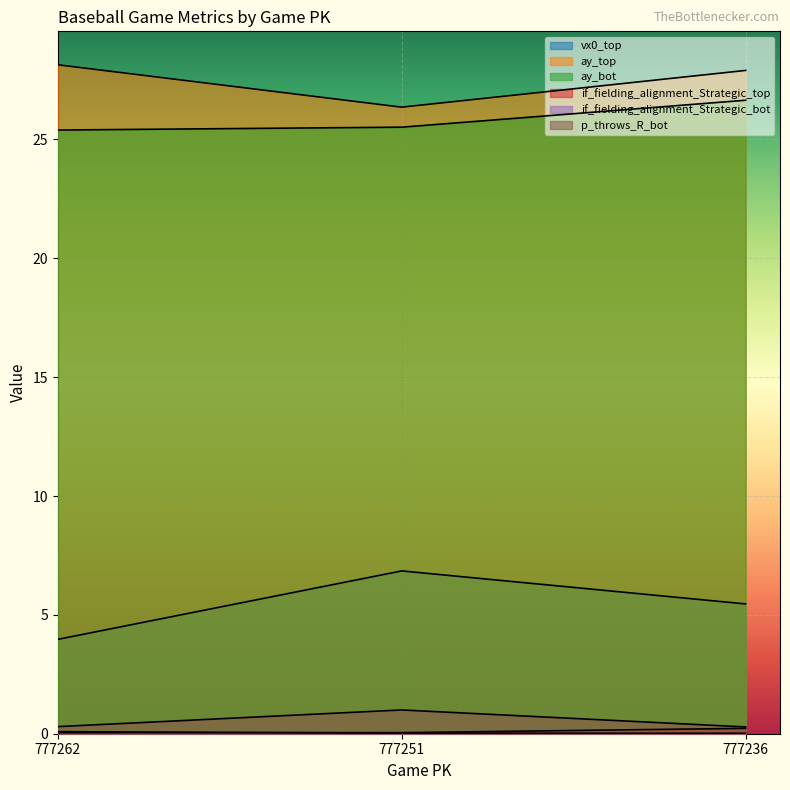

How many lines are shown in the chart?

6